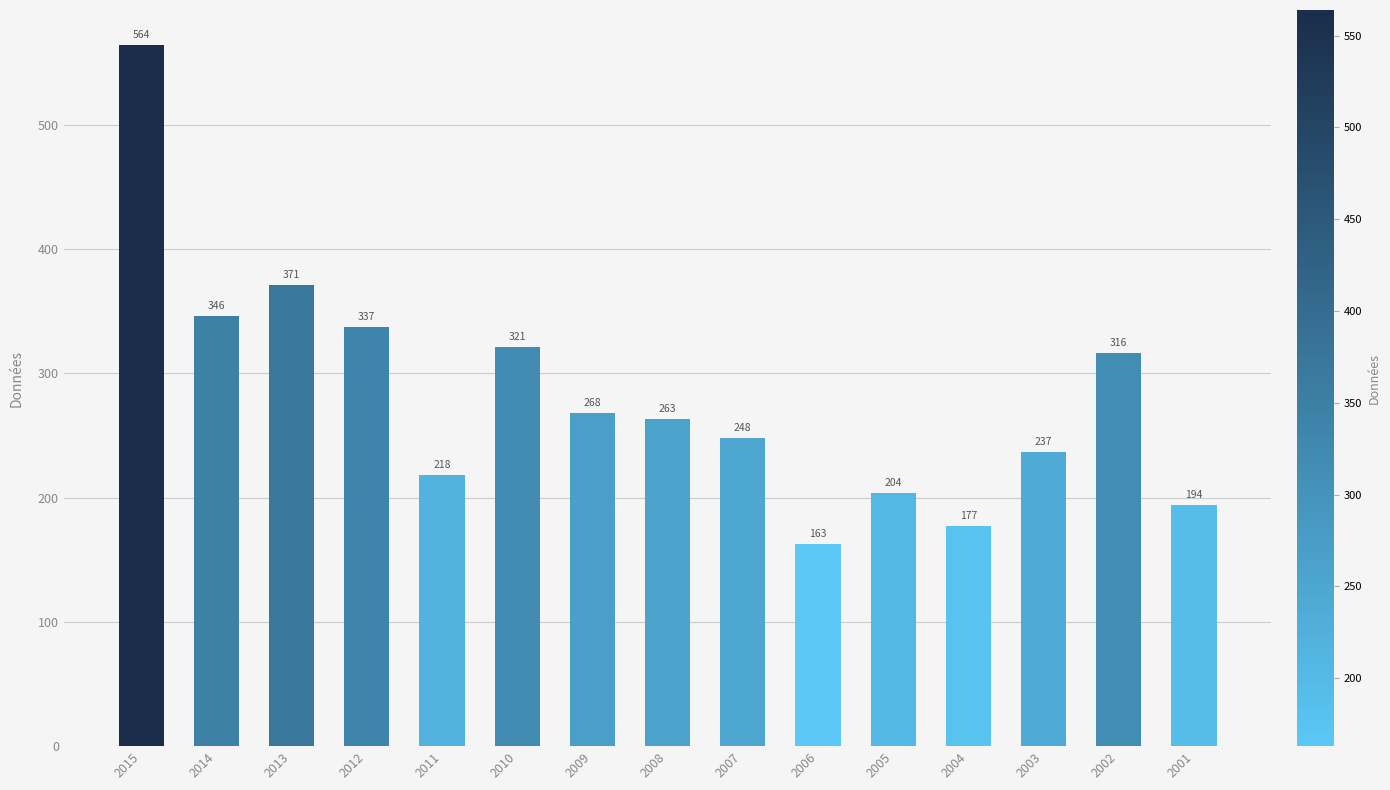

Between 2004 and 2007, which is larger?

2007